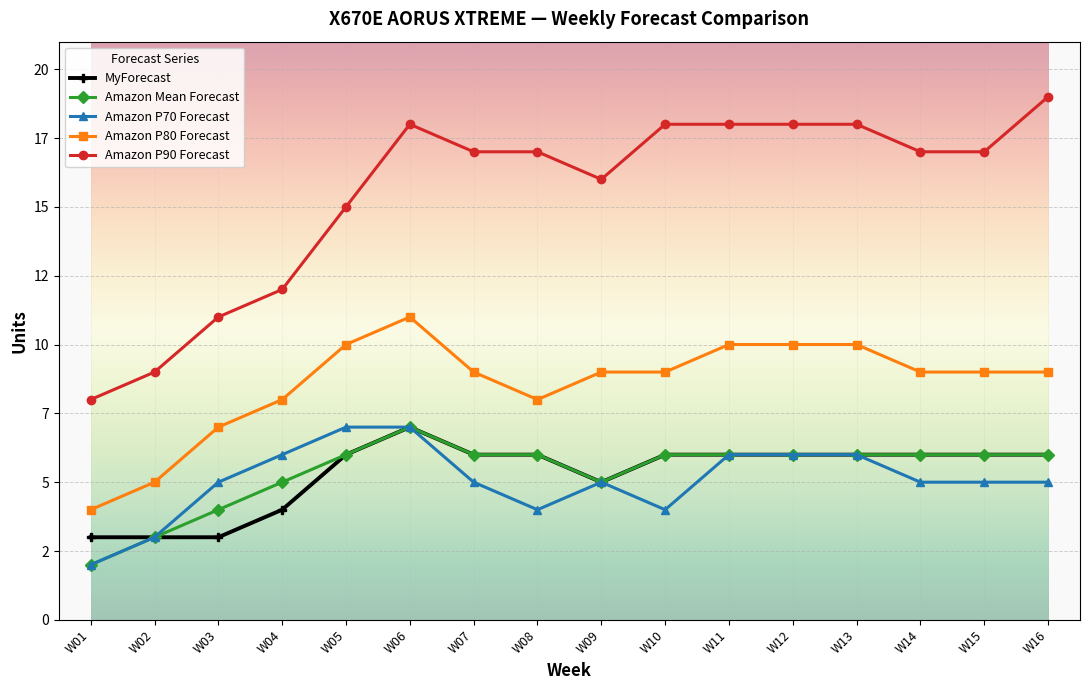

The value of MyForecast at W07 is 10. True or false?

False